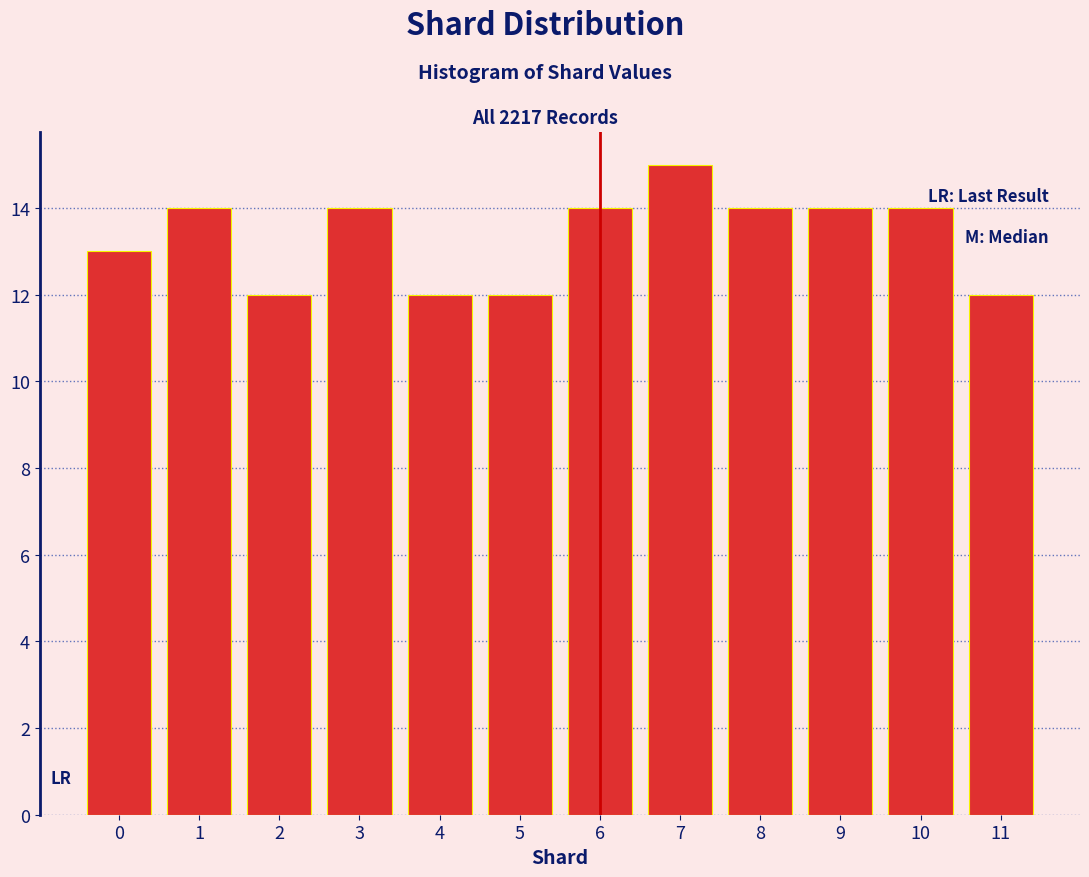

Reading left to right, what are all the values shown in this chart?

0=13	1=14	2=12	3=14	4=12	5=12	6=14	7=15	8=14	9=14	10=14	11=12